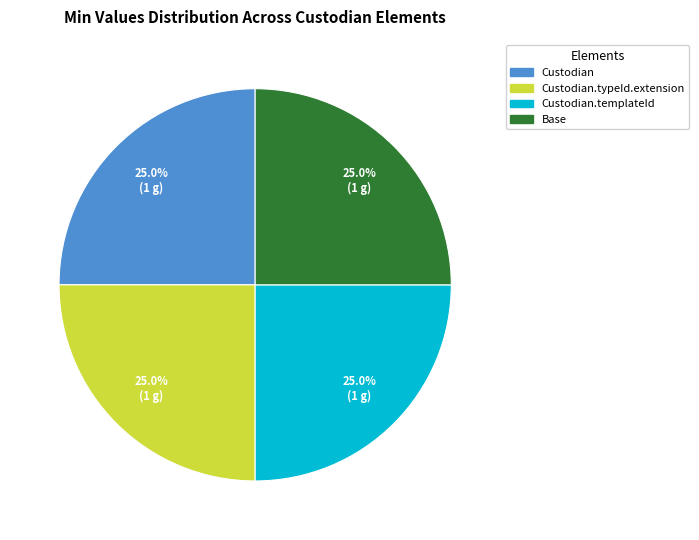

Does any single category account for the majority?

No